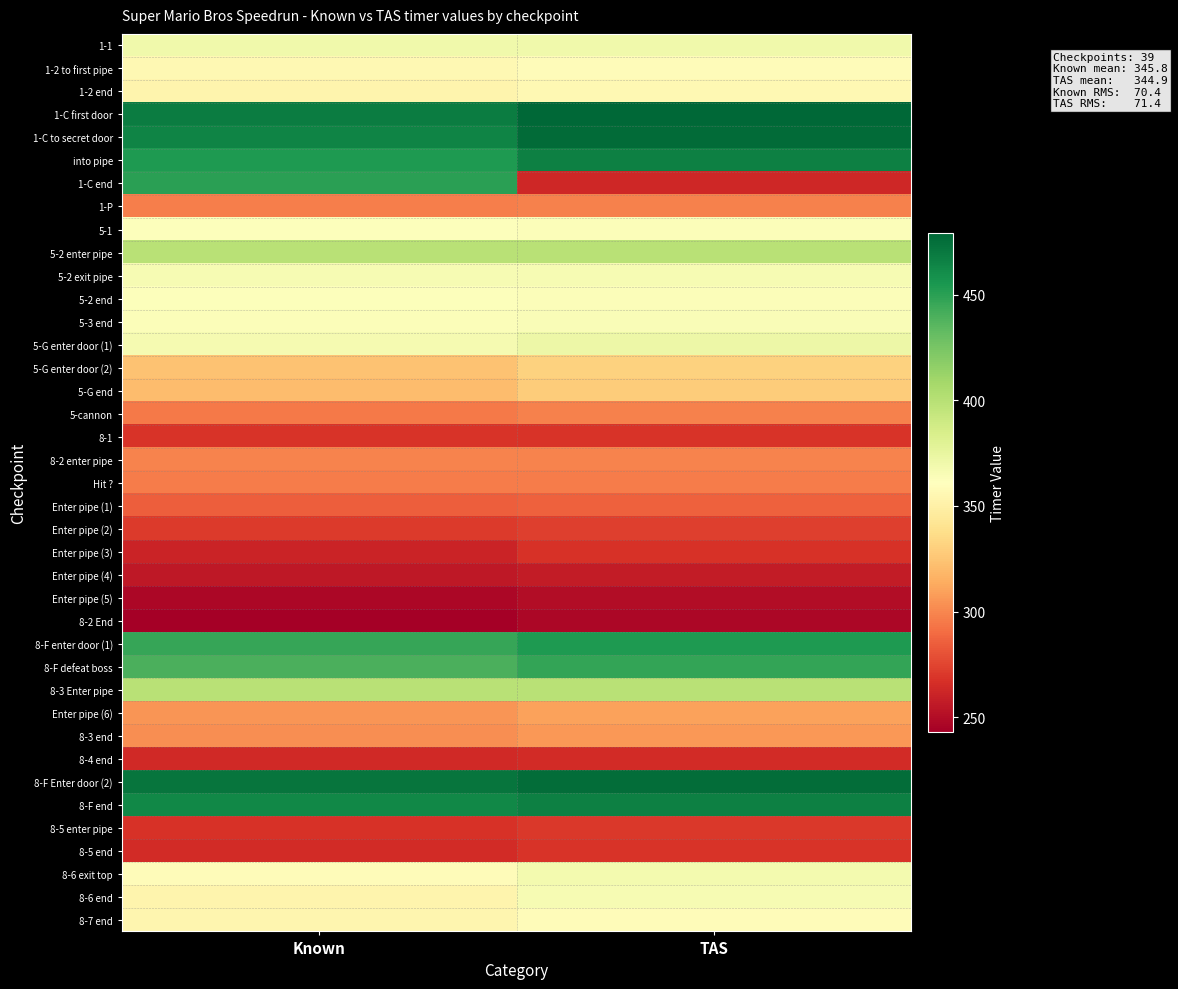

Which has a higher value, TAS or Known?

TAS